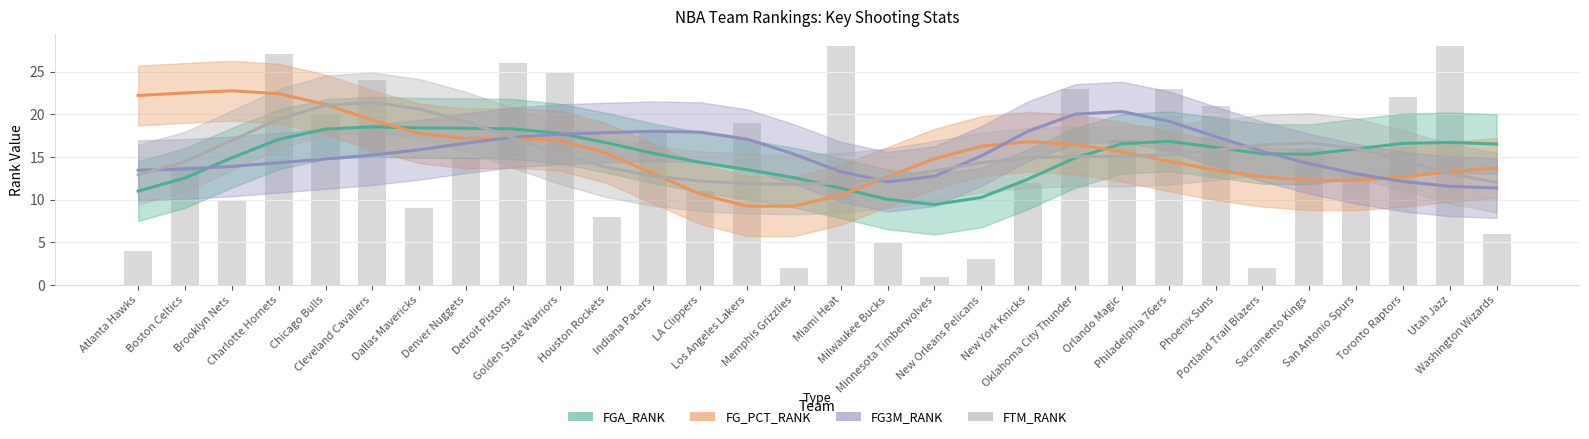

At how many categories does at least one series exceed 9?

30